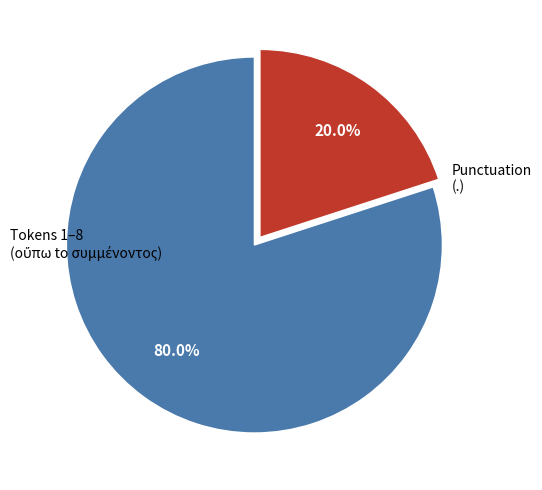

Is there any slice that represents more than half of the pie?

Yes